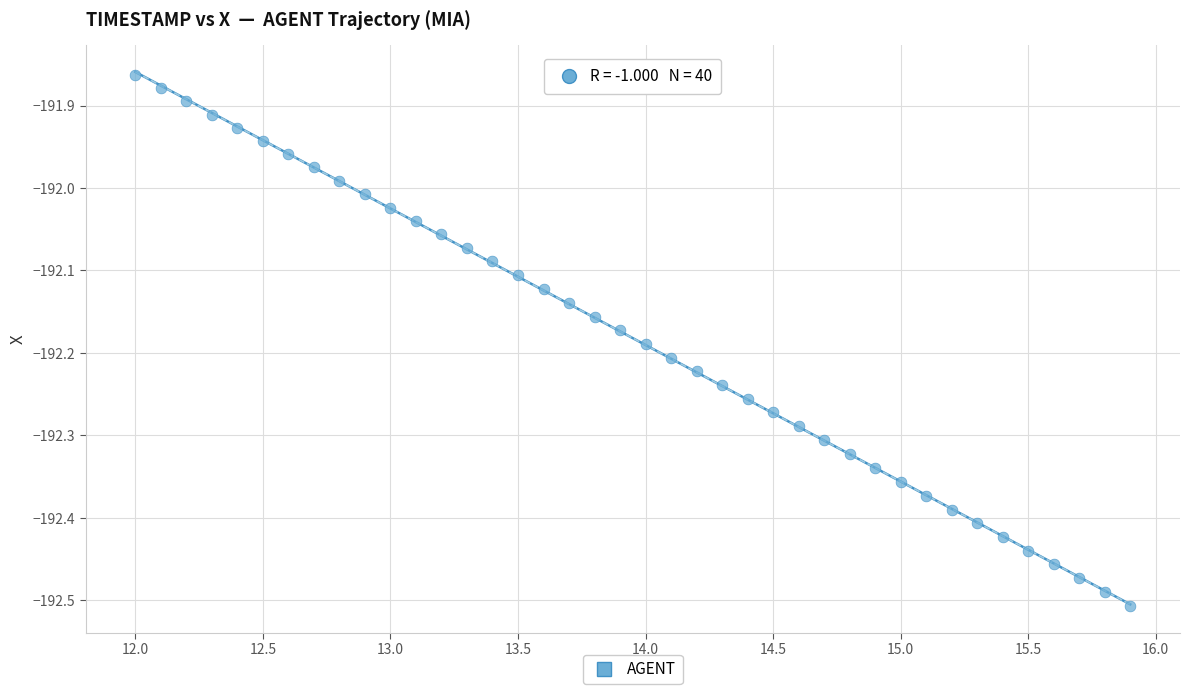

What is the range of X values (max minus min)?

3.9